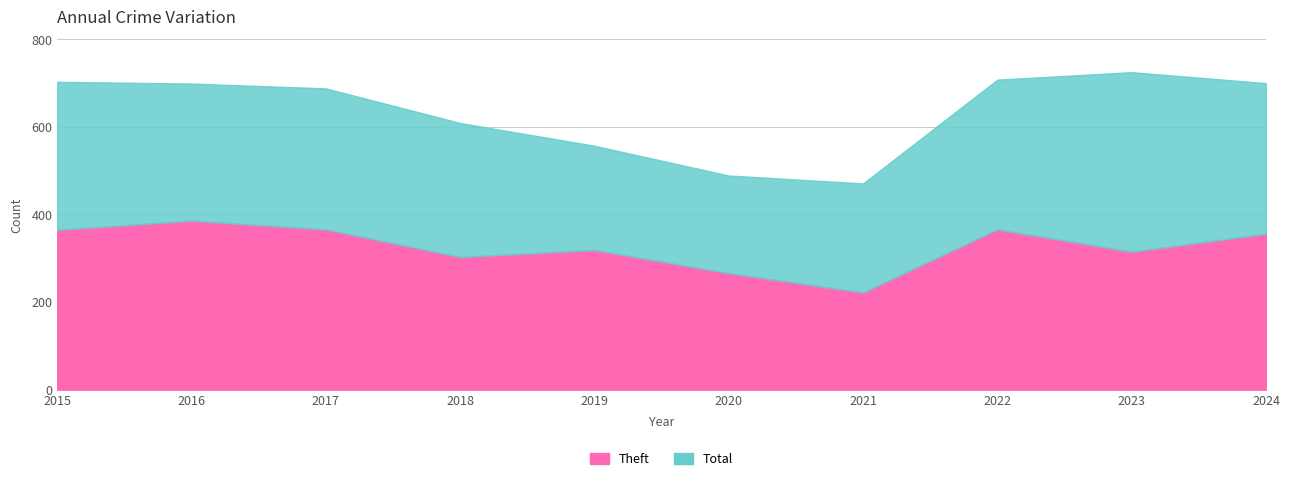

At which category does Theft reach its first local valley?

2018